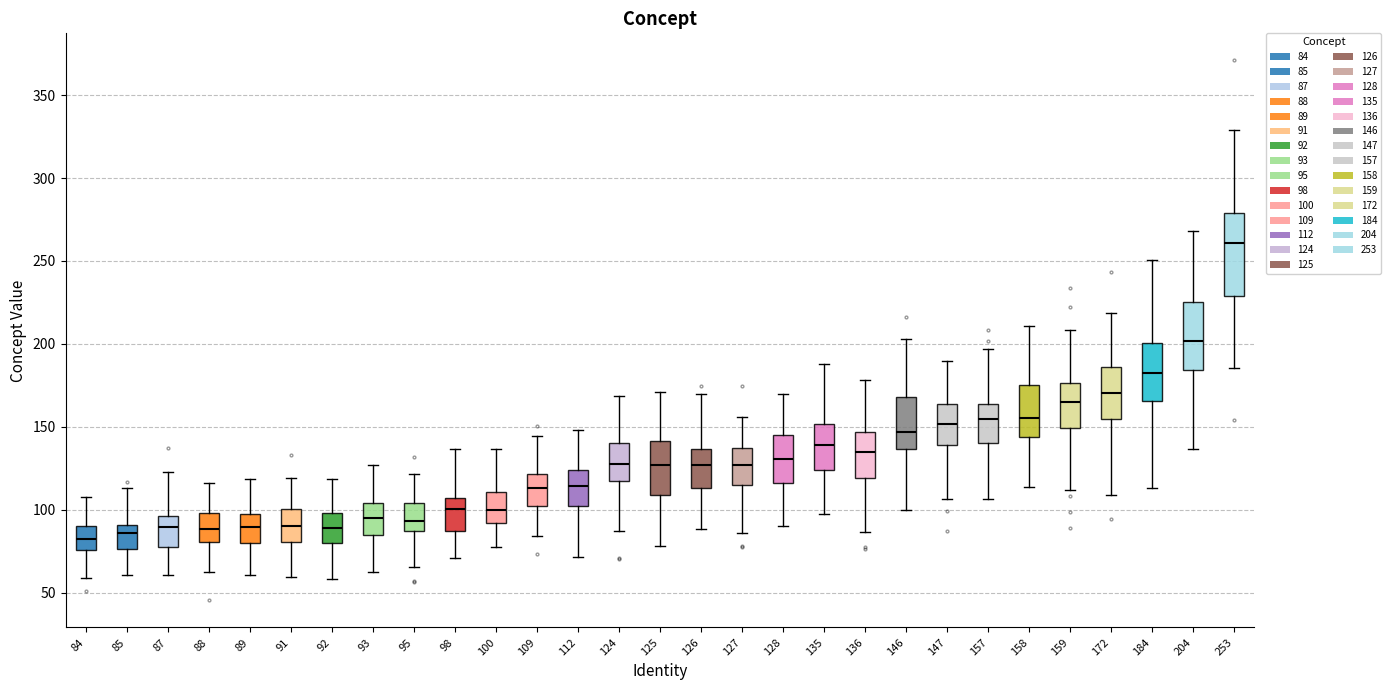

Which box is the tallest, from its lower edge to its upper edge?

253